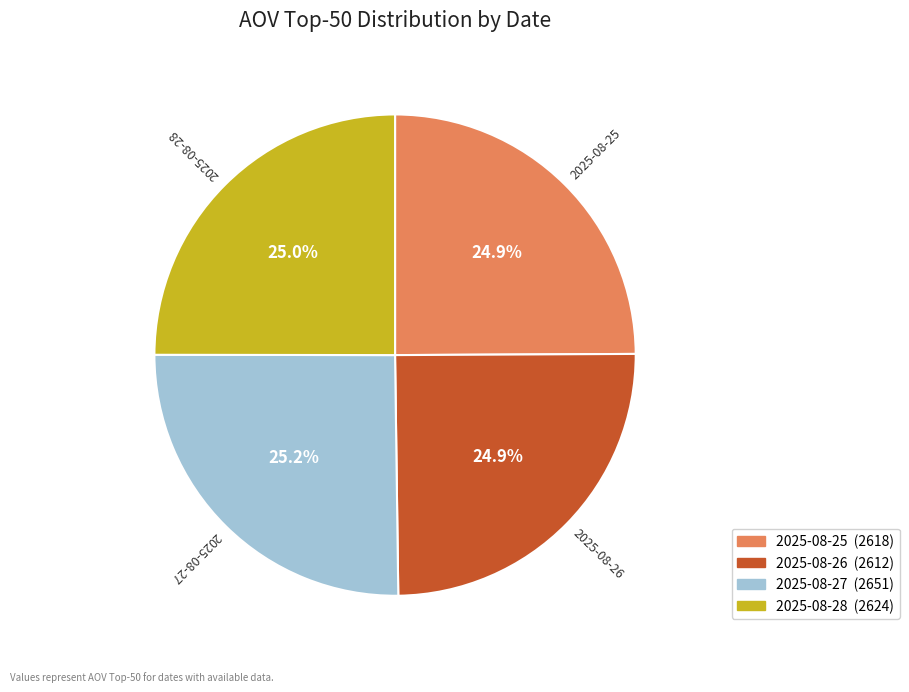

Approximately how many times larger is the value at 2025-08-27 compared to 2025-08-26?

1.0